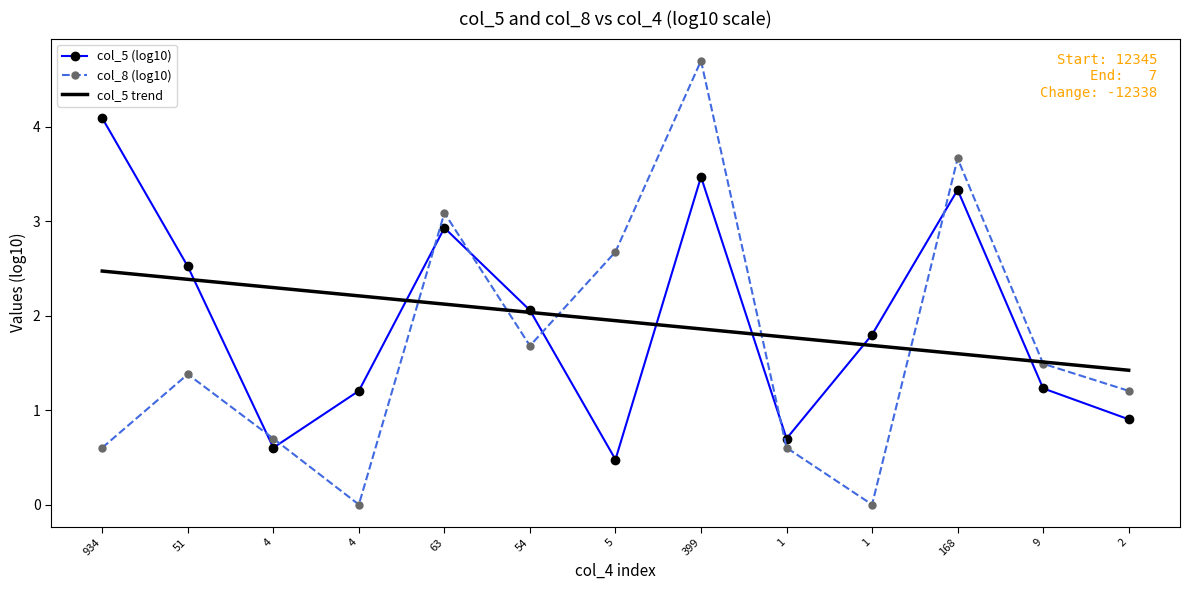

Between 4 and 1, which series saw the biggest shift?

col_5 (log10)